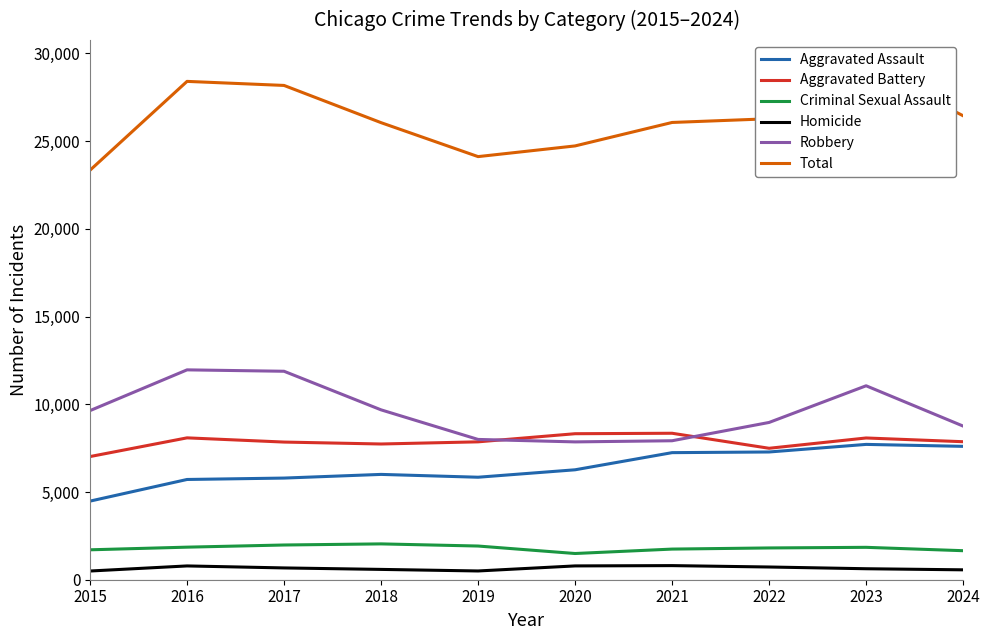

How many times do Aggravated Battery and Robbery cross each other?

2